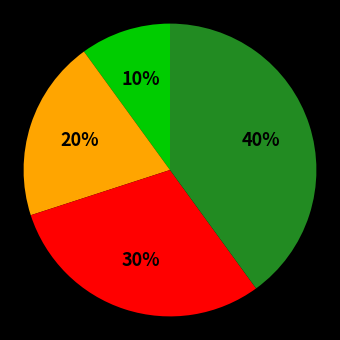

To the nearest percent, what is the difference between the largest and smallest slice percentages?

30%